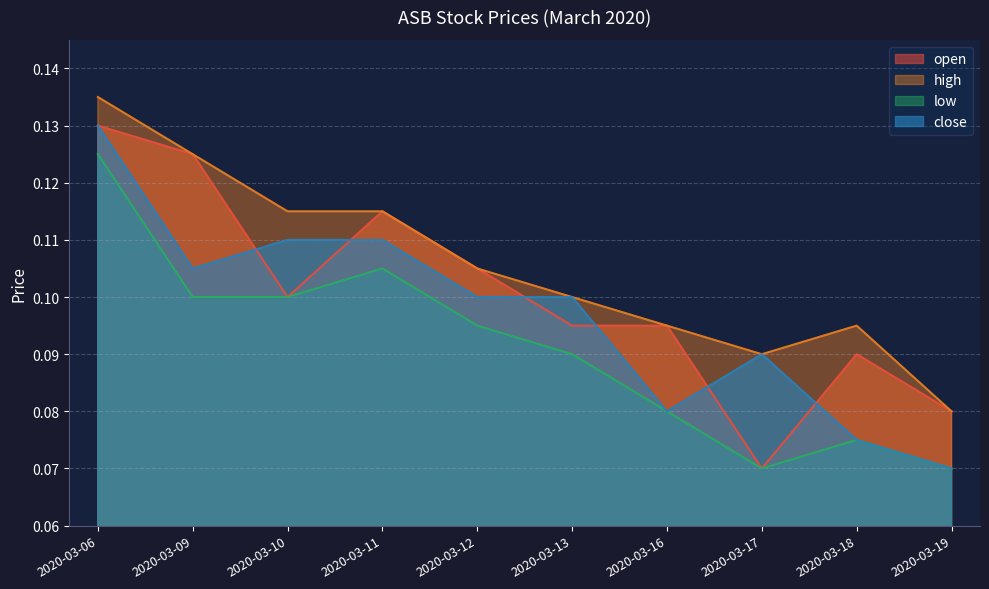

What is the value of the open point at the 6th from the left?

0.1